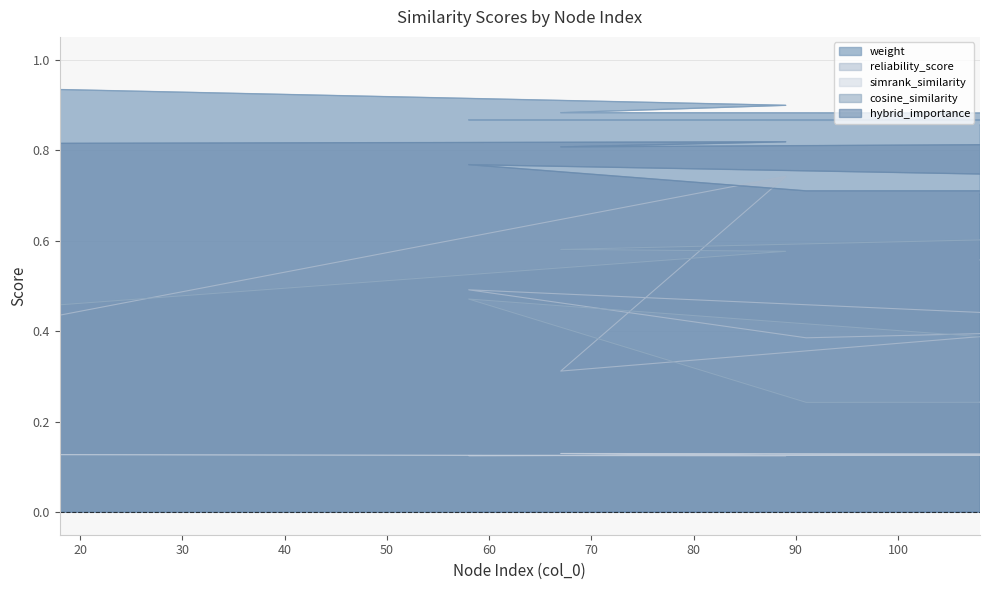

Reading right to left, transcribe all the data shown in this chart.

weight: 0.9	0.9	0.9	0.9	0.9	0.9	0.9	0.9	0.9	0.9	0.9	0.9	0.9	0.9	0.9	0.9	0.9	0.9	0.9	0.9
reliability_score: 0.6	0.4	0.5	0.7	0.4	0.6	0.5	0.4	0.5	0.4	0.6	0.6	0.7	0.8	0.5	0.7	0.6	0.3	0.7	0.4
simrank_similarity: 0.1	0.1	0.1	0.1	0.1	0.1	0.1	0.1	0.1	0.1	0.1	0.1	0.1	0.1	0.1	0.1	0.1	0.1	0.1	0.1
cosine_similarity: 0.2	0.4	0.4	0.2	0.2	0.3	0.2	0.2	0.5	0.2	0.2	0.3	0.5	0.5	0.4	0.3	0.7	0.6	0.6	0.5
hybrid_importance: 0.7	0.8	0.8	0.7	0.7	0.7	0.7	0.7	0.8	0.7	0.7	0.7	0.8	0.8	0.7	0.7	0.8	0.8	0.8	0.8